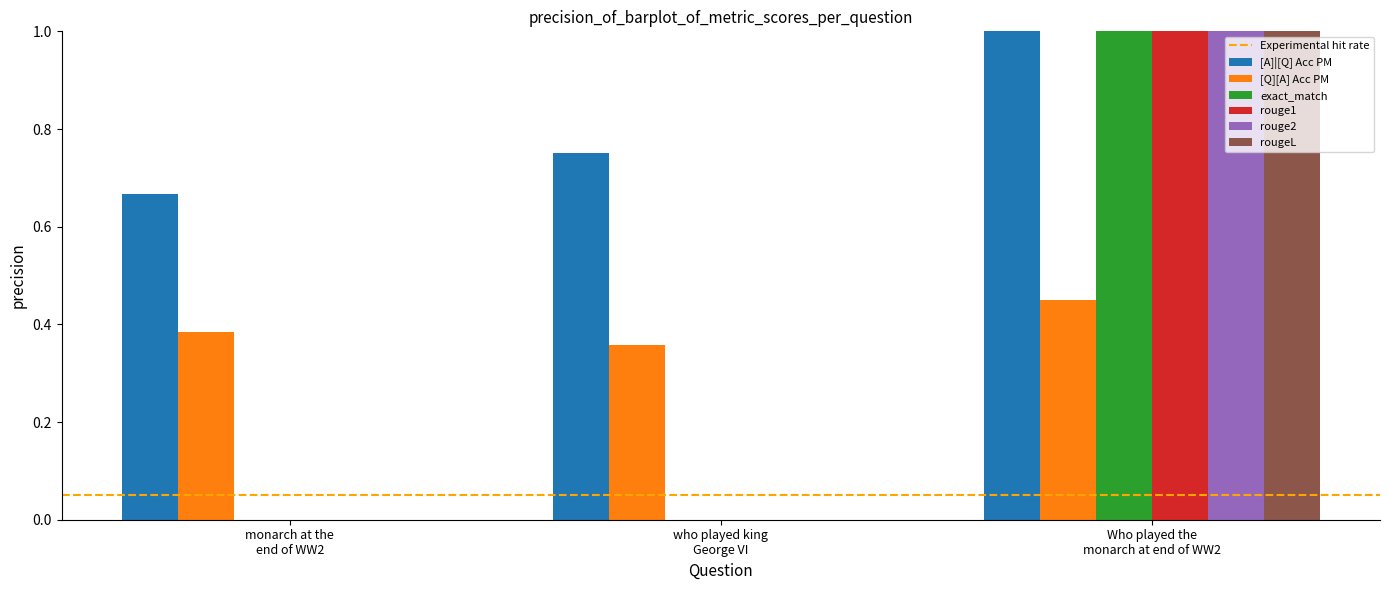

What is the highest value of the [A]|[Q] Acc PM series?

1.0